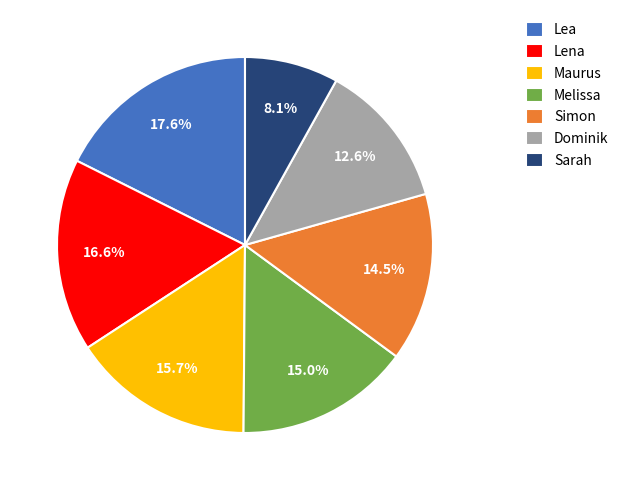

Combined, do Melissa and Maurus account for over 50%?

No